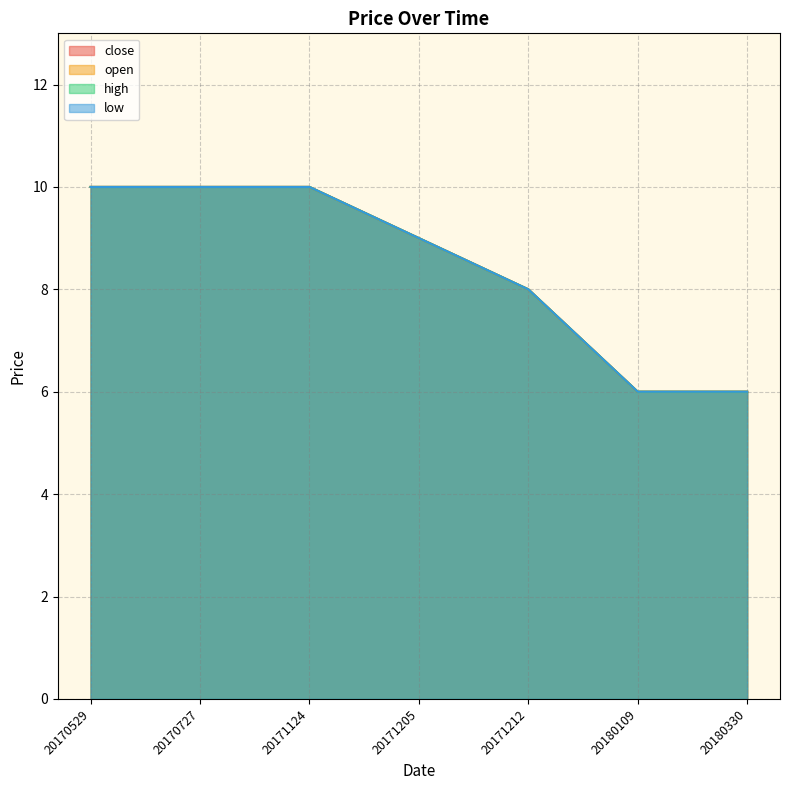

Is the value of high at 20180109 greater than the value of low at 20170529?

No